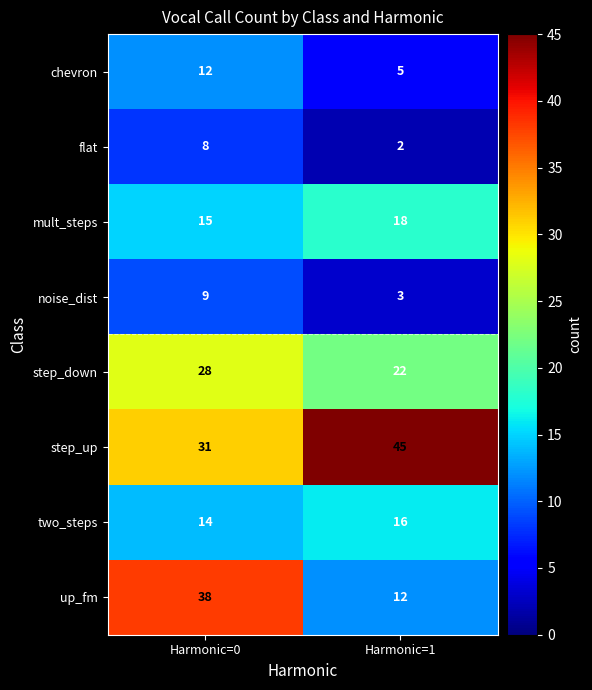

Which series changed the most between Harmonic=0 and Harmonic=1?

up_fm